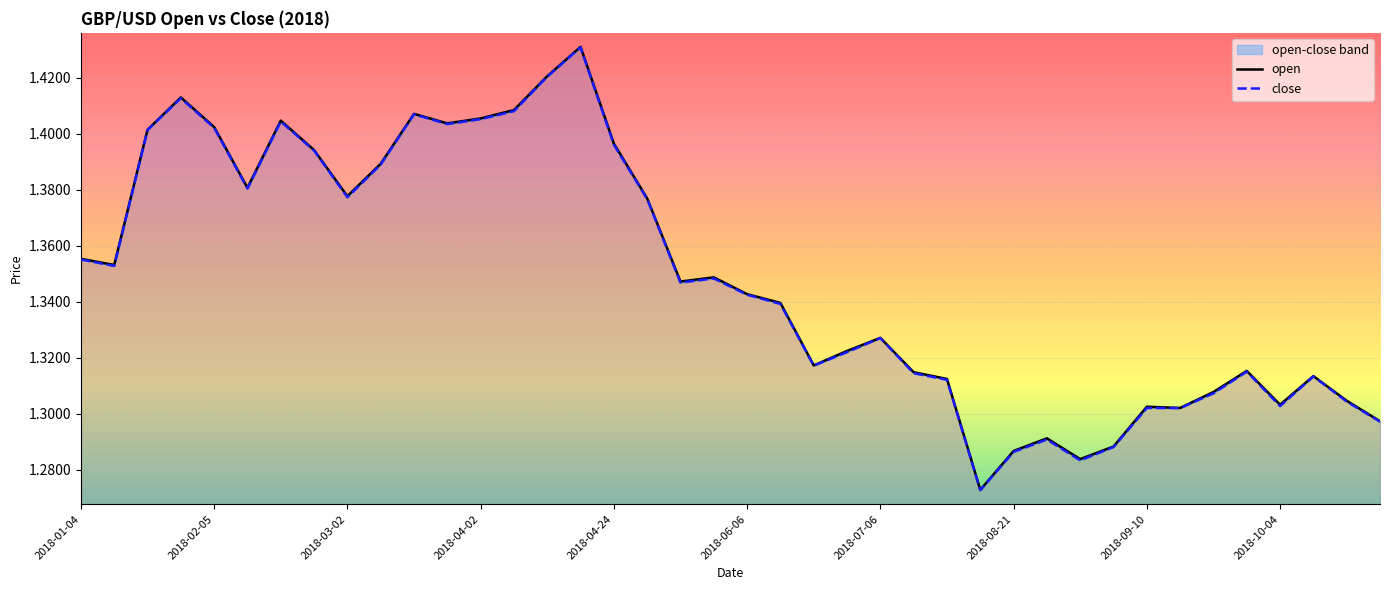

Is it true that close equals 1.0 at 2018-04-02?

False